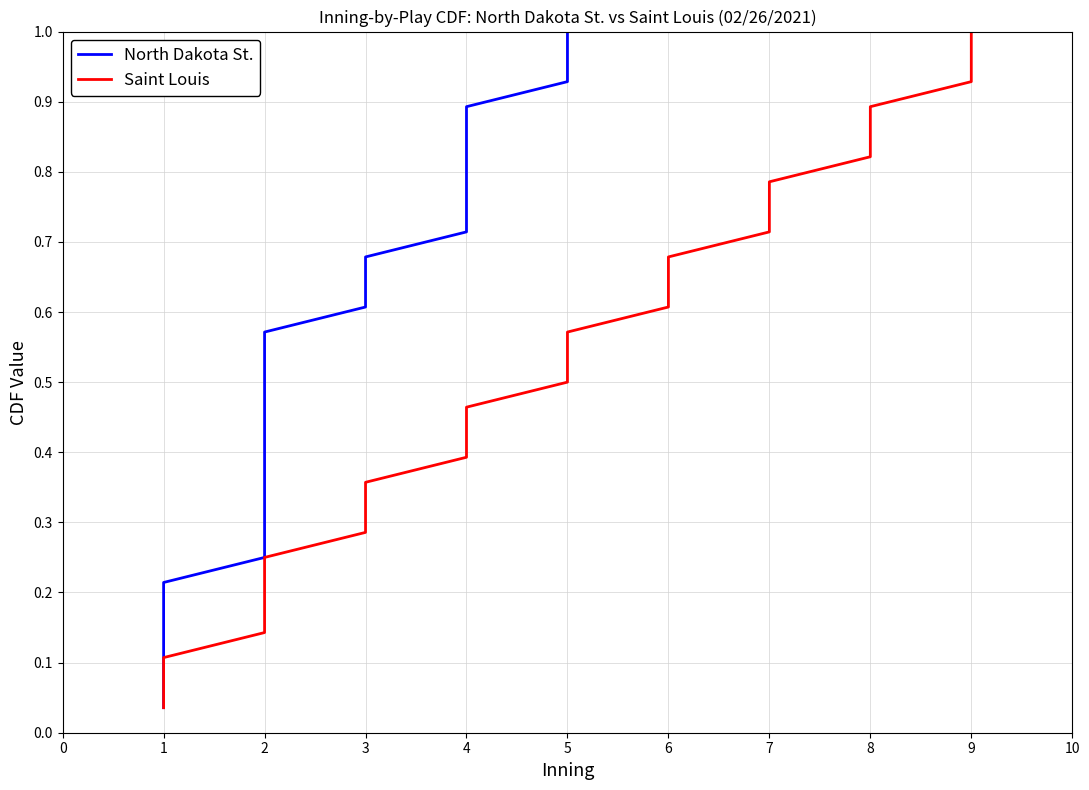

List the series in order of their peak value, highest first.

North Dakota St., Saint Louis